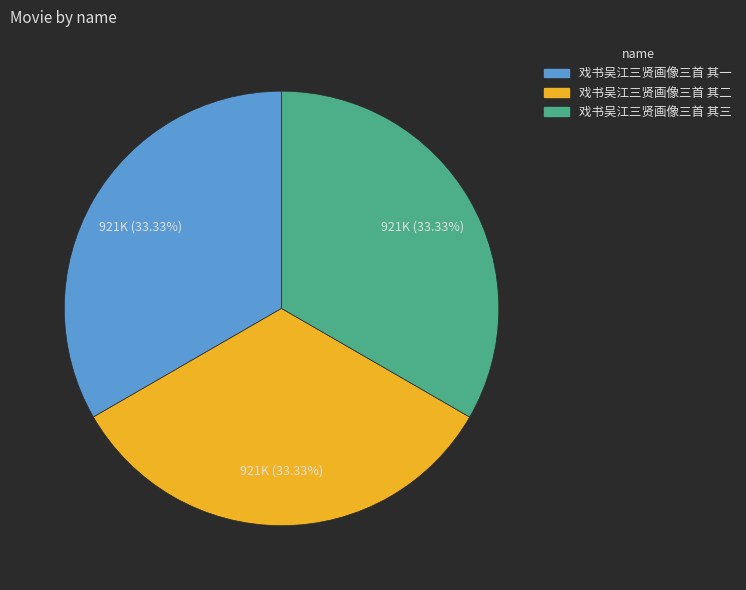

What is the ratio of the value at 戏书吴江三贤画像三首 其三 to the value at 戏书吴江三贤画像三首 其一?

1.0